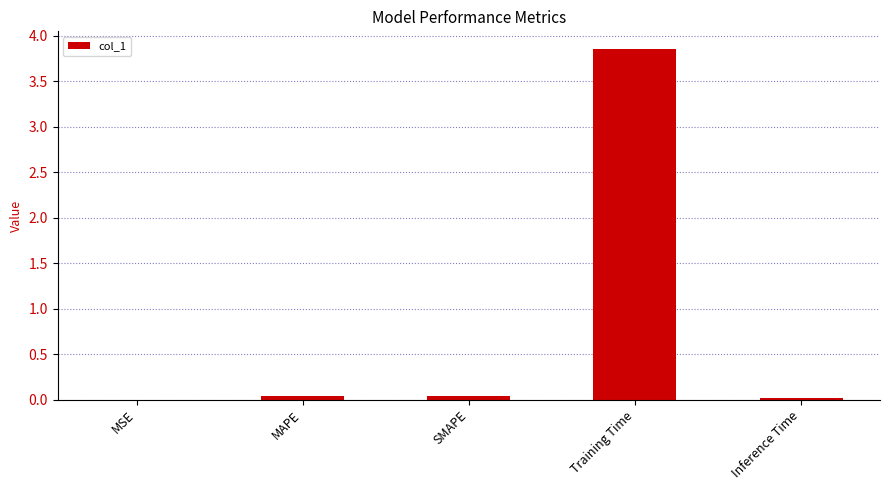

Count the number of data series in this chart.

1